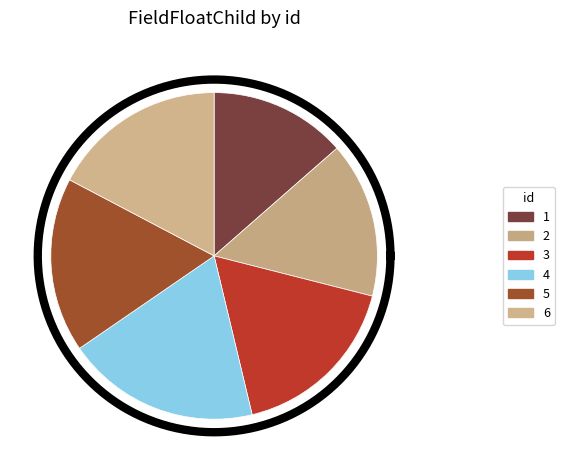

The 4 slice represents 6% of the pie. True or false?

False